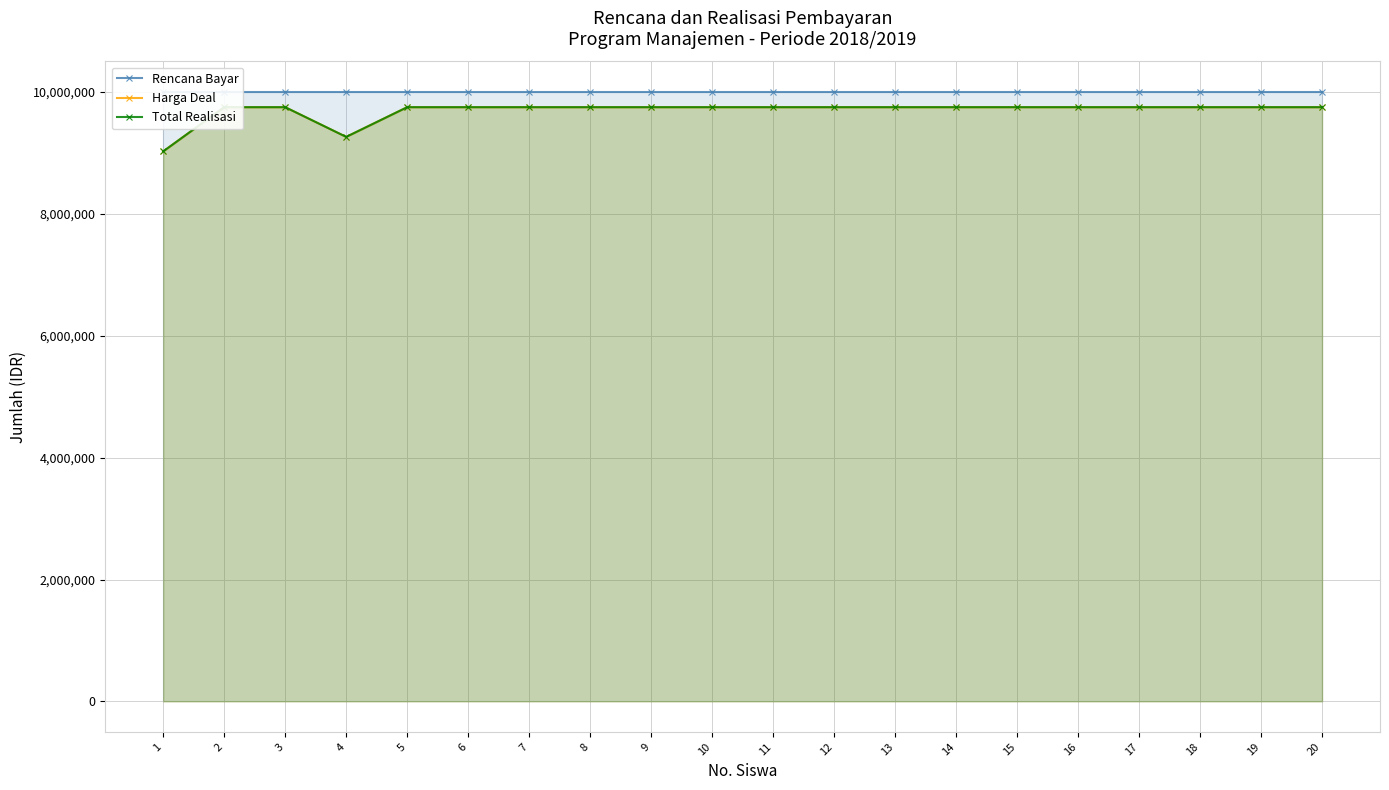

At how many categories does at least one series exceed 9700252?

20